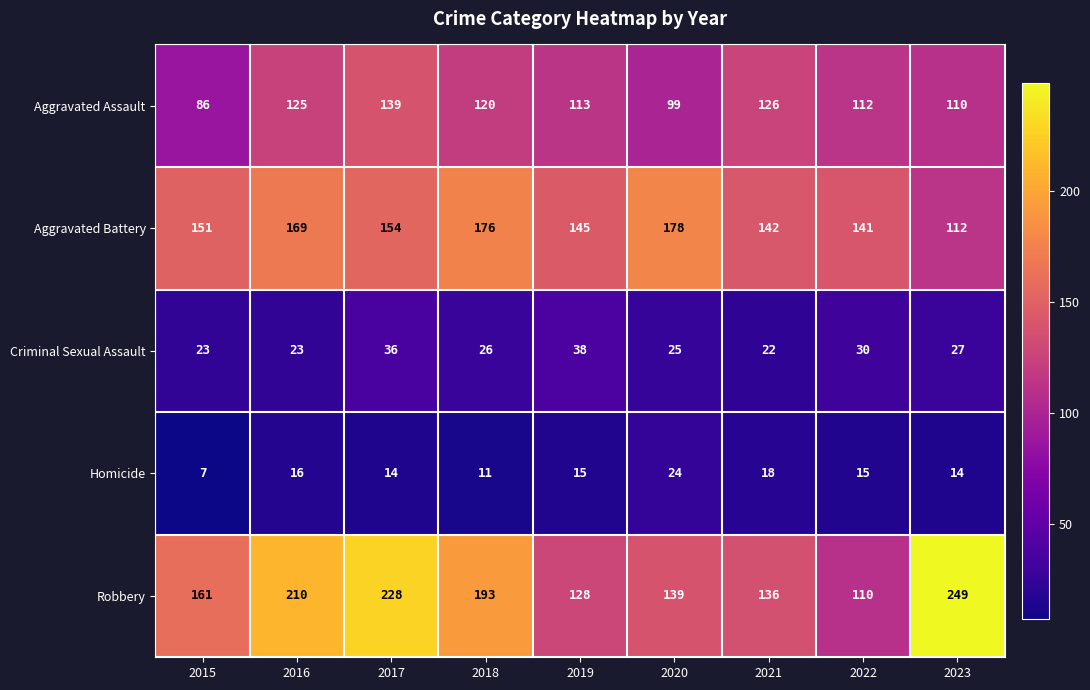

What is the minimum value shown in the chart?

7